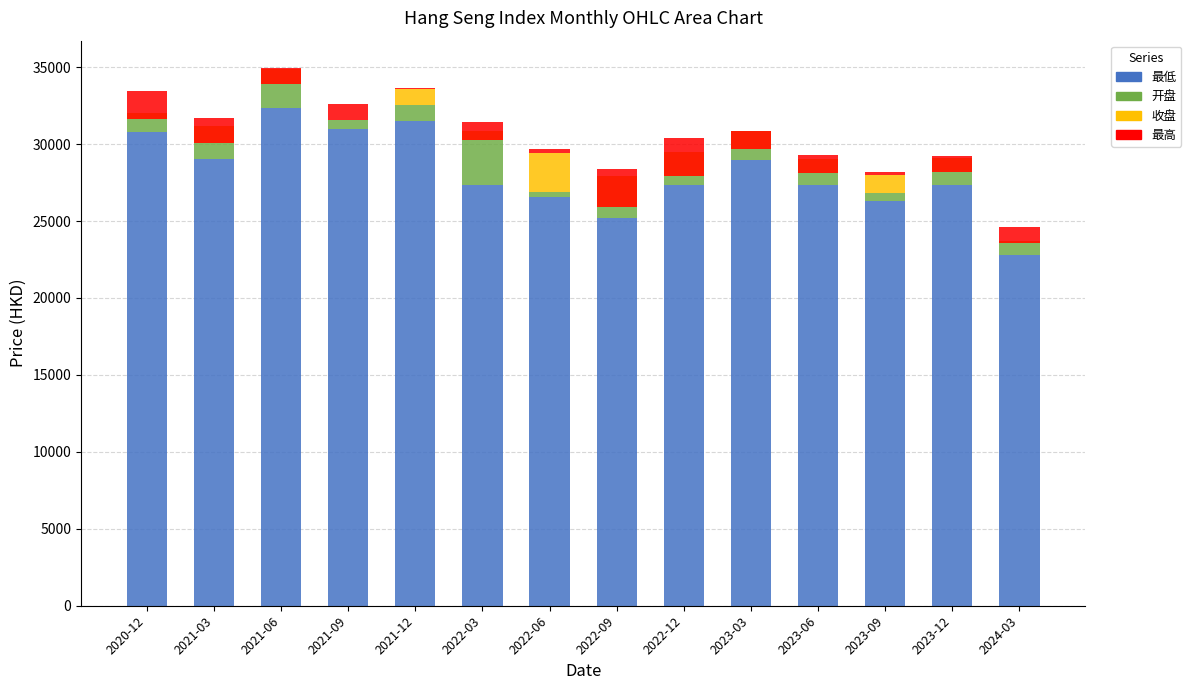

At which category is the sum across all series the highest?

2021-06